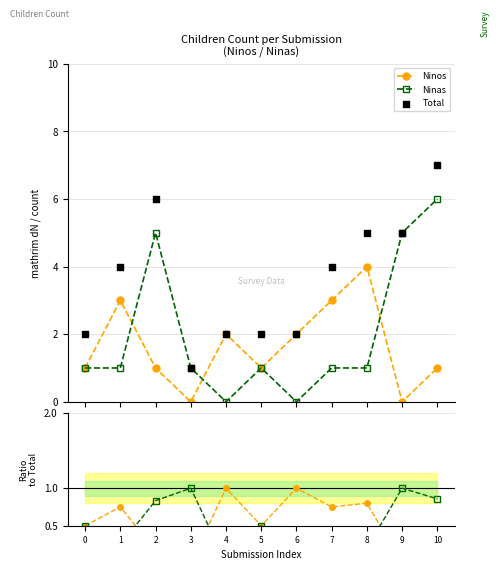

What is the value of the Ninas point at the 8th from the left?

1